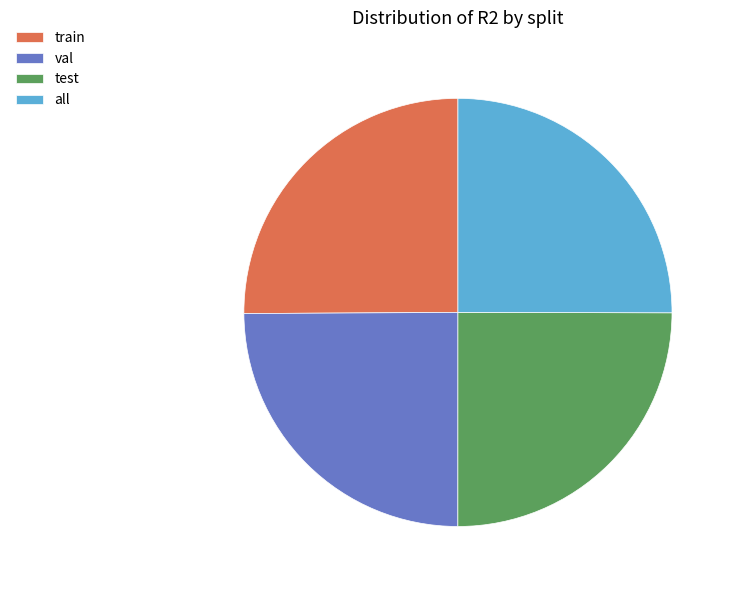

Is it true that test is 17% of the pie?

False